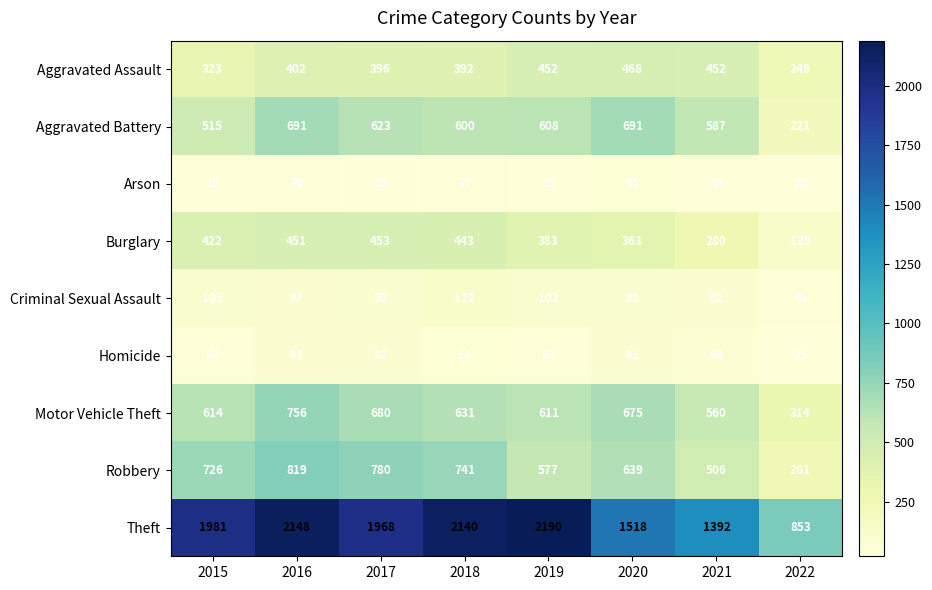

At 2022, list the series in order from largest to smallest.

Theft, Motor Vehicle Theft, Robbery, Aggravated Assault, Aggravated Battery, Burglary, Criminal Sexual Assault, Homicide, Arson